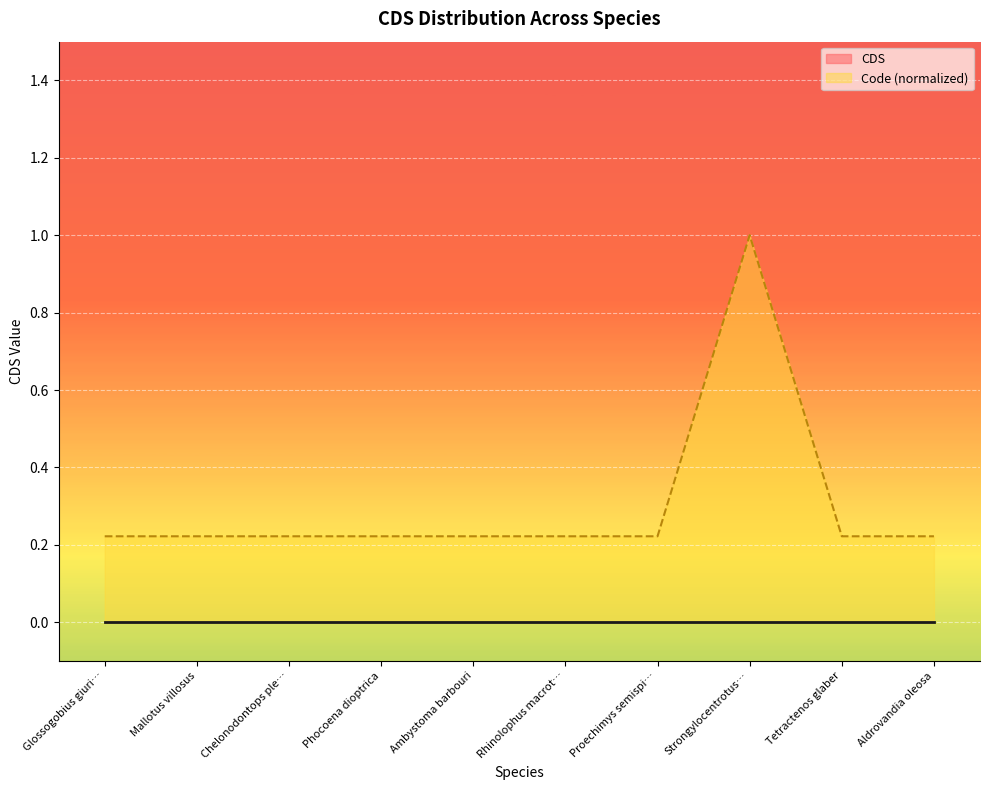

What is the spread (max minus min) of values at Aldrovandia oleosa?

0.2